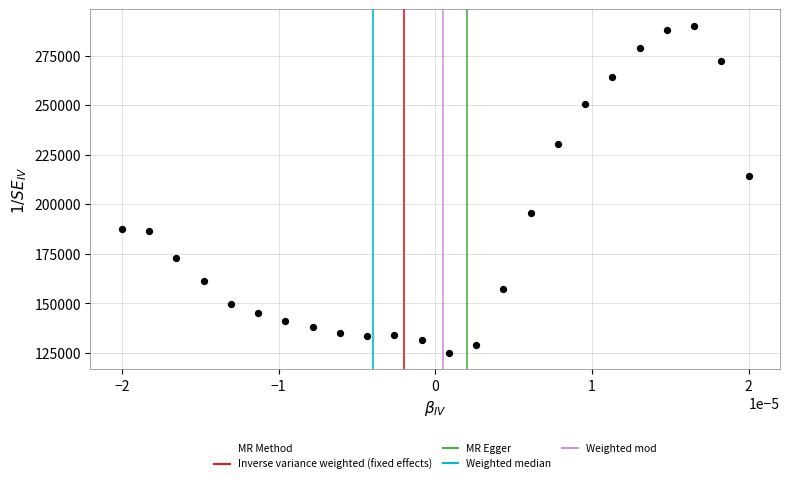

What is the range of Y values (max minus min)?

165000.0